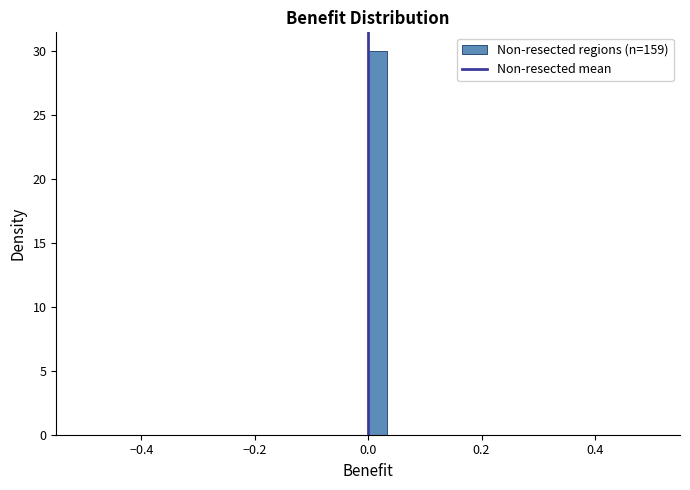

Around what value on the x-axis is the tallest bar? Give the approximate position of its centre, as read against the axis.

0.02